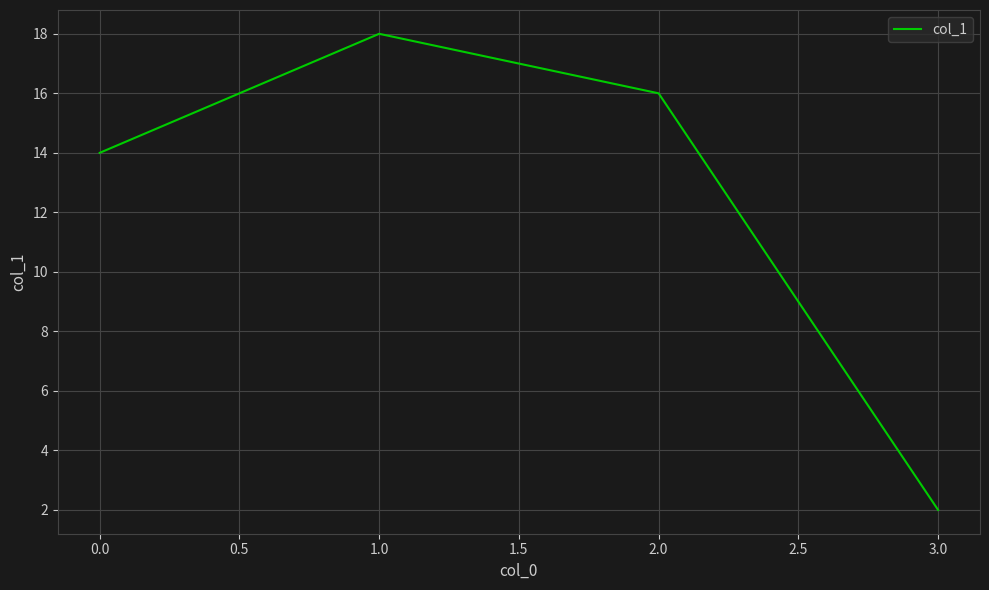

True or false: the data has more than 2 interior local peaks.

False